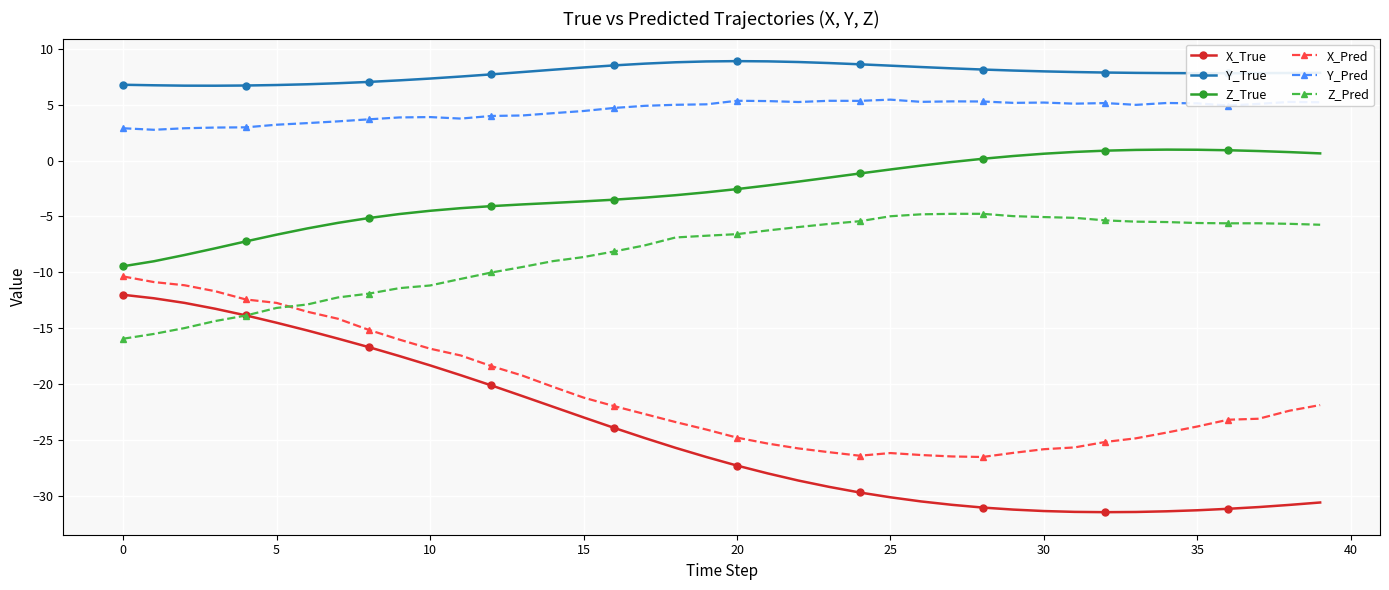

True or false: Y_Pred has more than 1 interior local peaks.

True